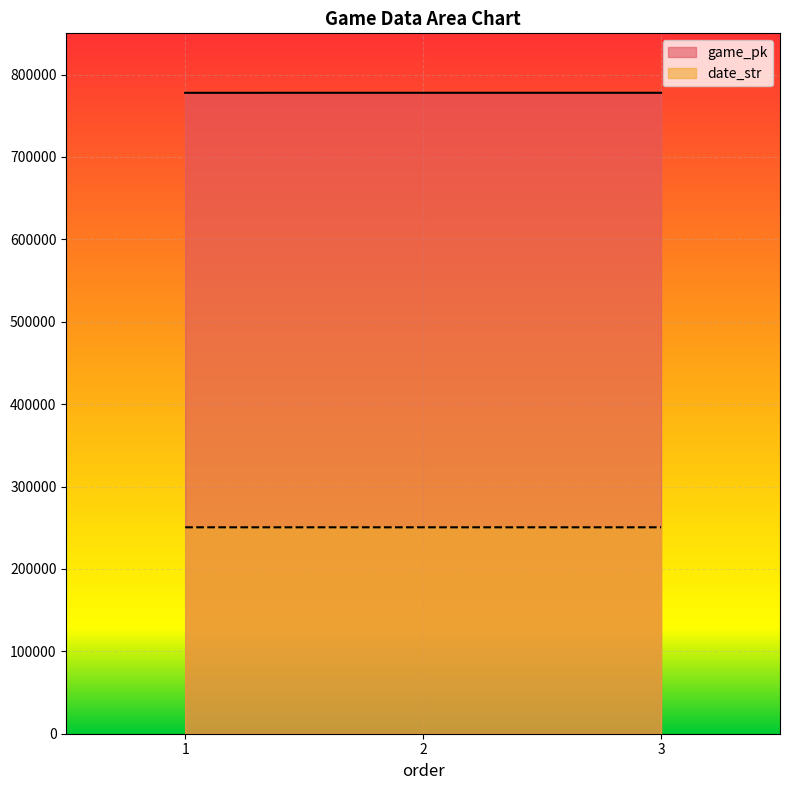

Is the value of date_str at 2 greater than the value of game_pk at 1?

No